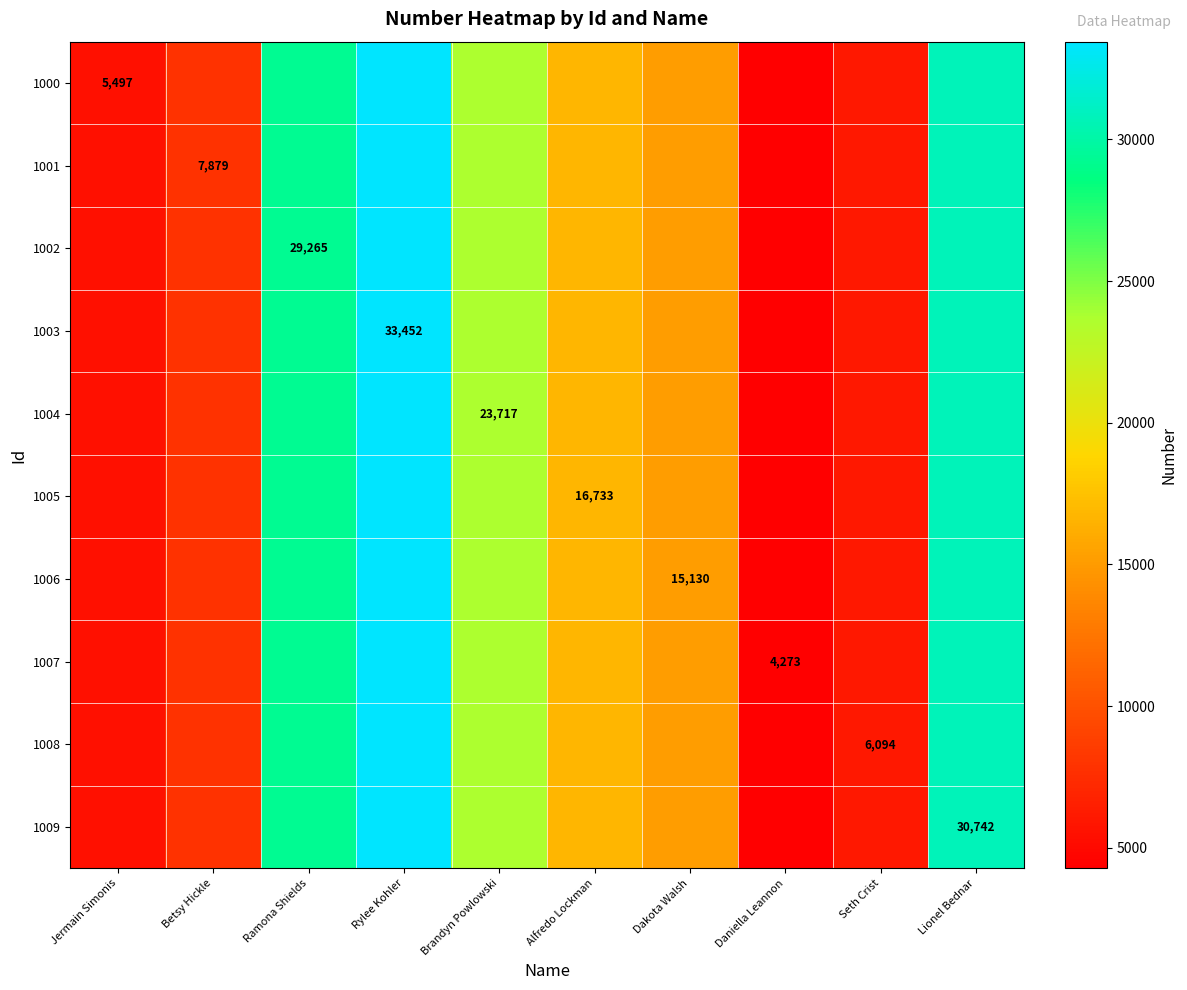

Is it true that 1007 equals 4273 at Daniella Leannon?

True